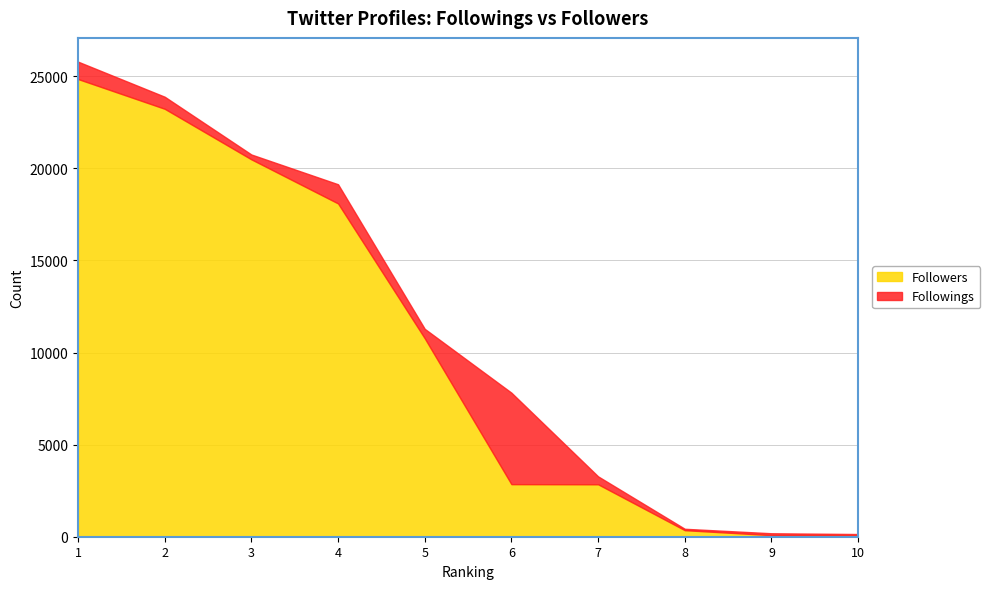

How many data points in Followings are less than 512?

5